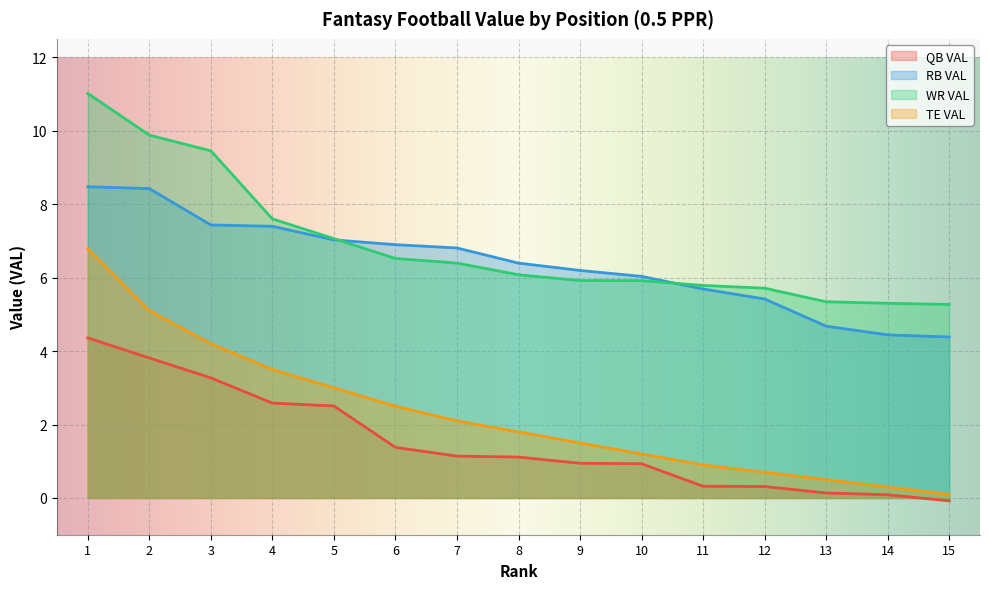

What are all the series names shown in the legend?

QB VAL, RB VAL, WR VAL, TE VAL